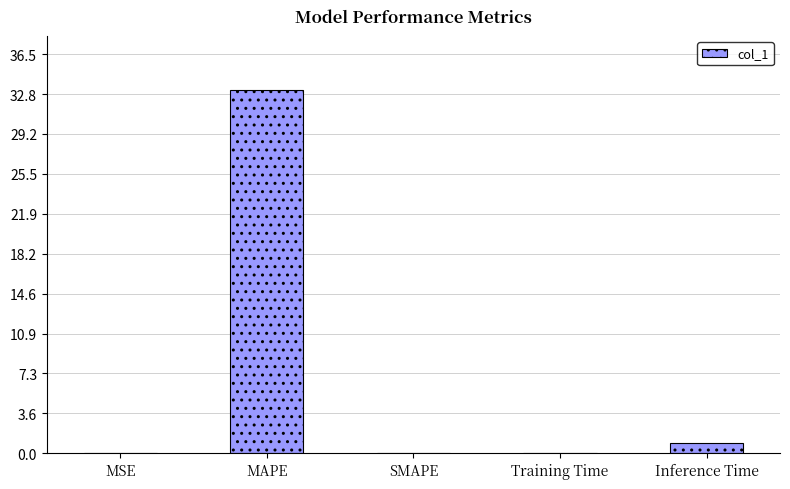

Which label corresponds to the largest value in the chart?

MAPE